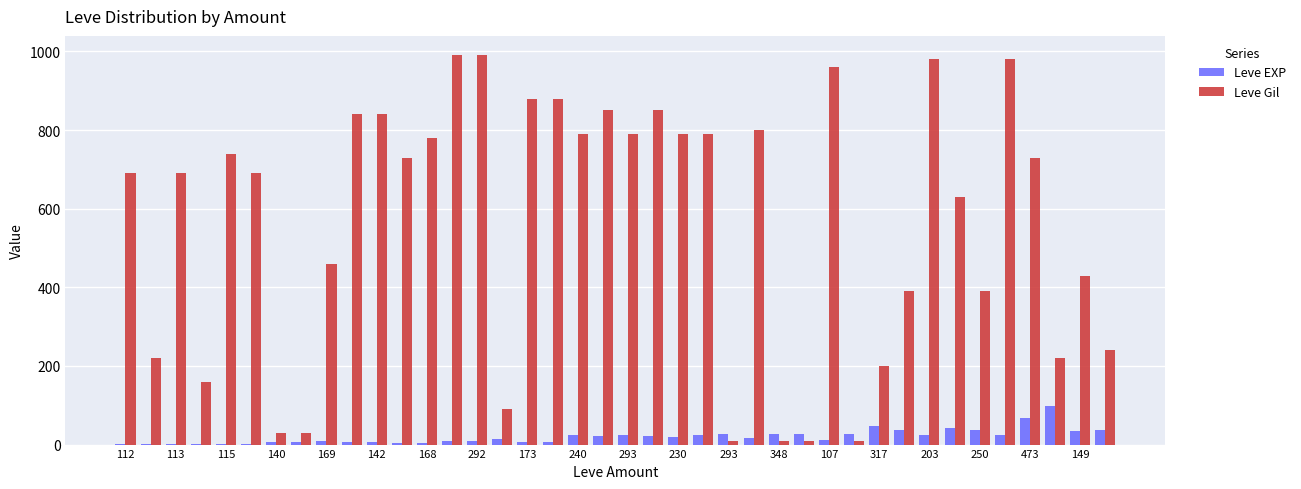

Which series has the largest total across all categories?

Leve Gil